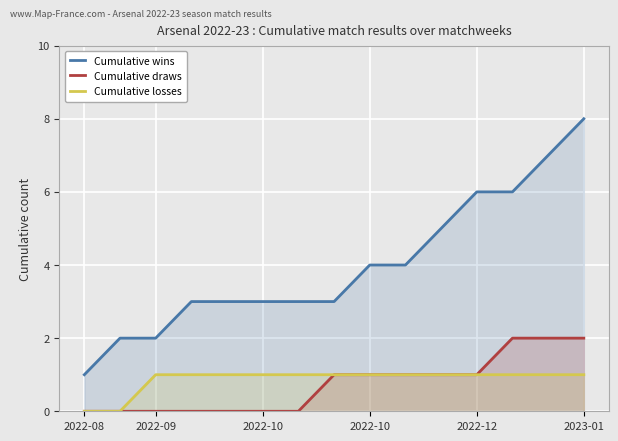

The Cumulative losses series shows 1 at 12. True or false?

True